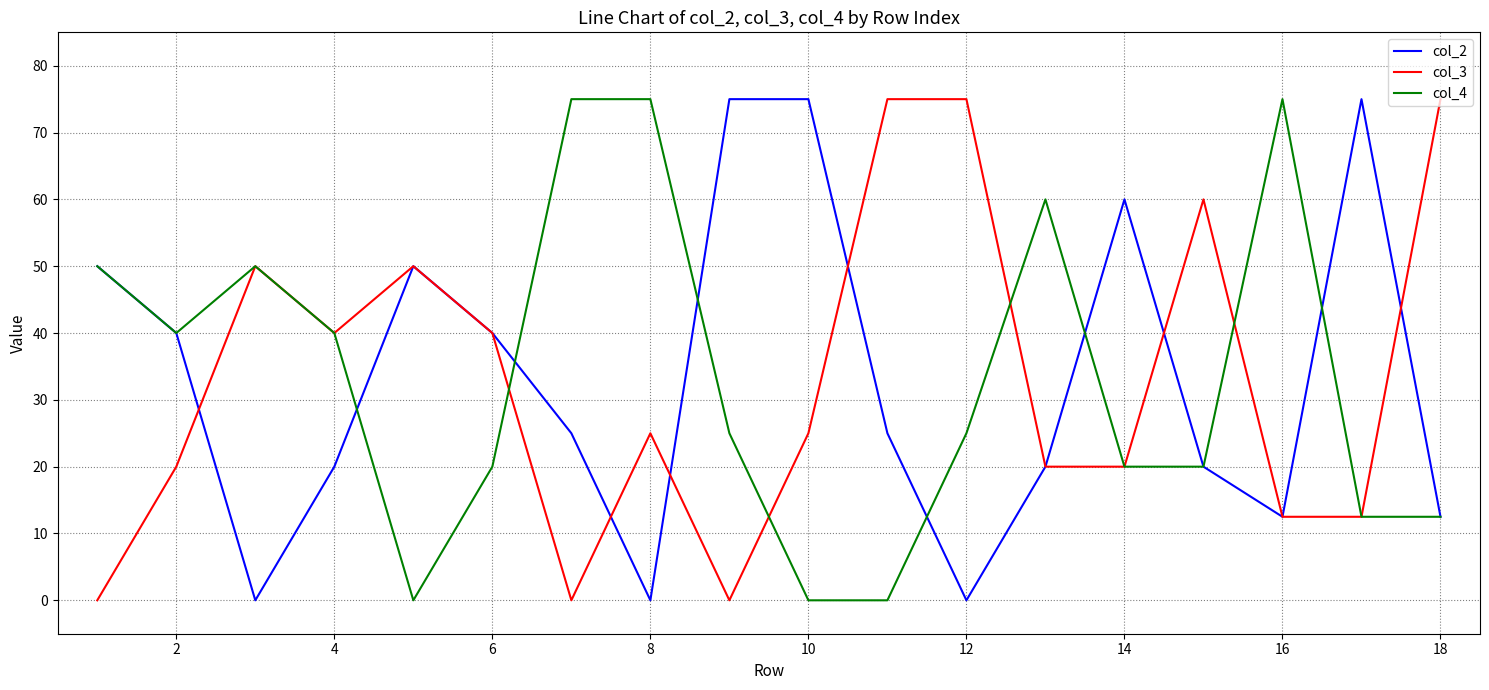

What is the sum of all col_2 values?

600.0